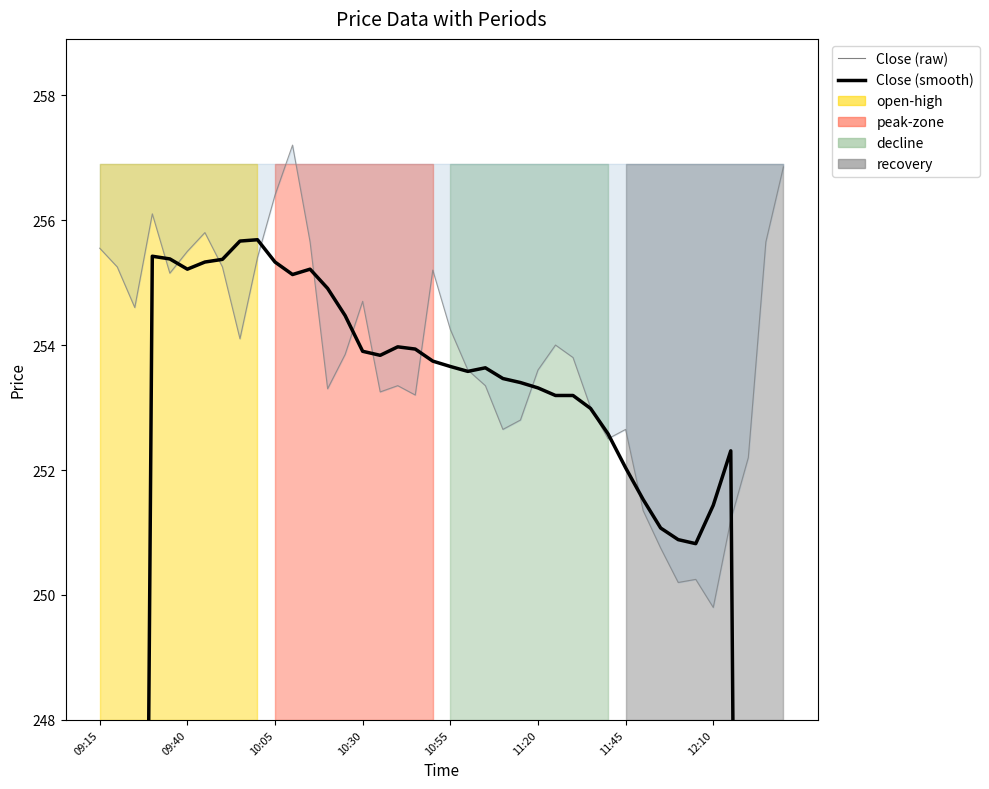

Reading left to right, transcribe all the data shown in this chart.

Close (raw): 255.6	255.2	254.6	256.1	255.2	255.5	255.8	255.2	254.1	255.4	256.4	257.2	255.7	253.3	253.8	254.7	253.2	253.3	253.2	255.2	254.2	253.6	253.3	252.7	252.8	253.6	254.0	253.8	253.0	252.5	252.7	251.3	250.8	250.2	250.2	249.8	251.2	252.2	255.7	256.9
Close (smooth): 145.9	182.4	218.9	255.4	255.4	255.2	255.3	255.4	255.7	255.7	255.3	255.1	255.2	254.9	254.5	253.9	253.8	254.0	253.9	253.7	253.7	253.6	253.6	253.5	253.4	253.3	253.2	253.2	253.0	252.6	252.0	251.5	251.1	250.9	250.8	251.4	252.3	216.6	180.8	145.1